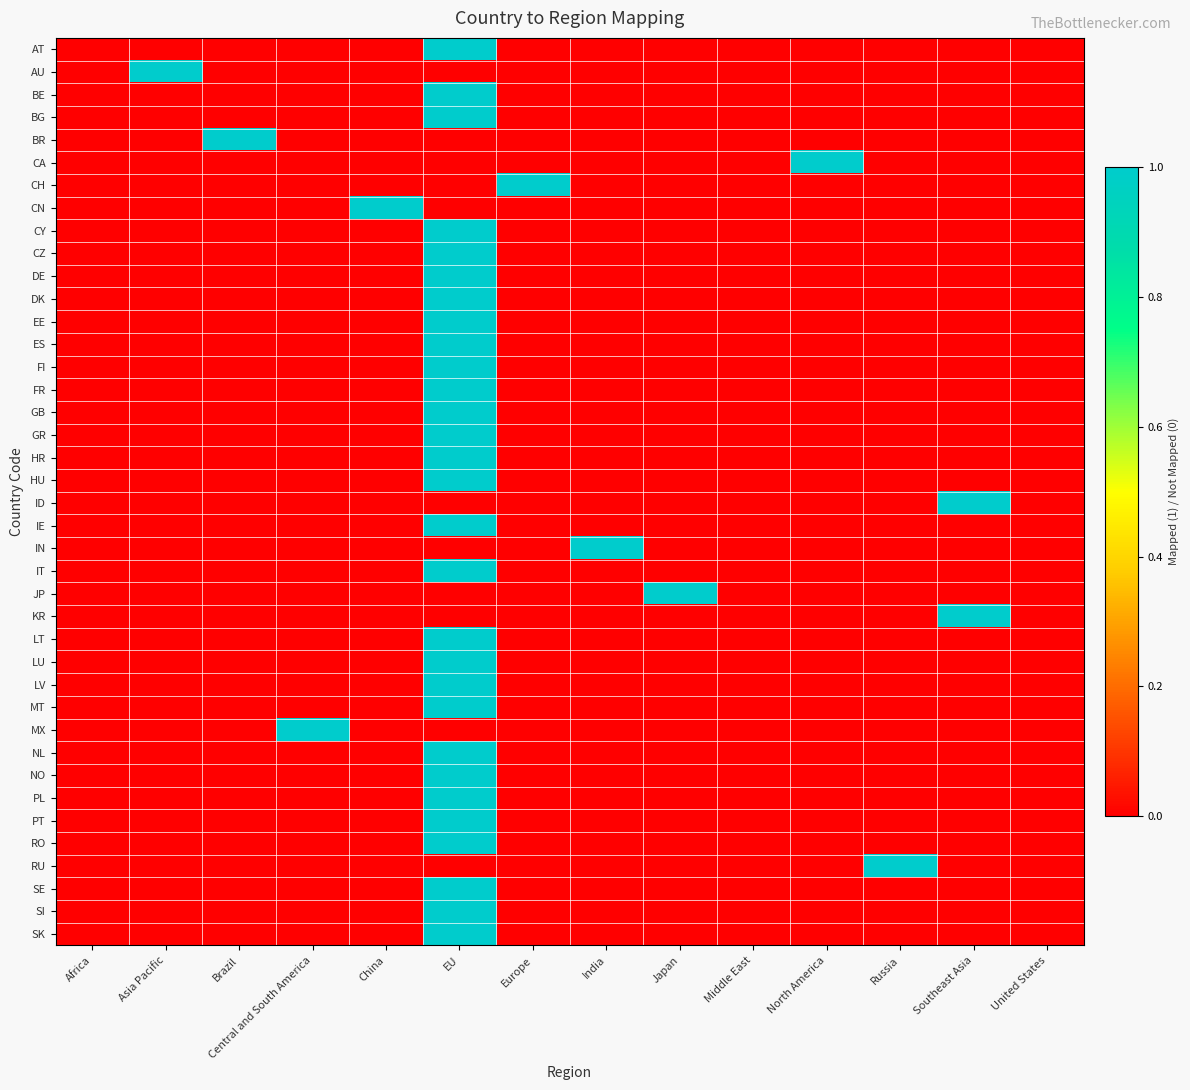

Which label corresponds to the largest value in the chart?

EU